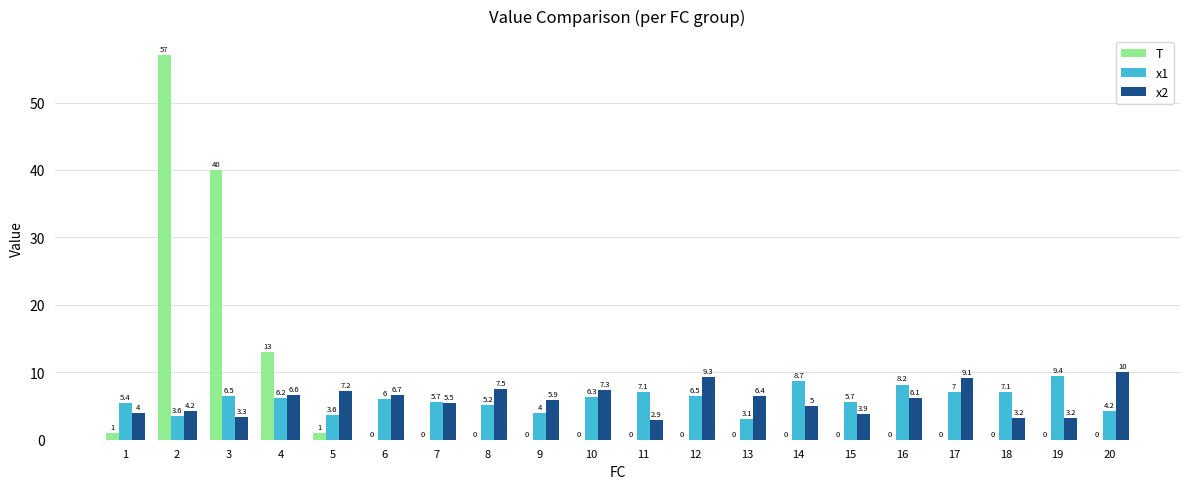

How many groups of bars are there?

20